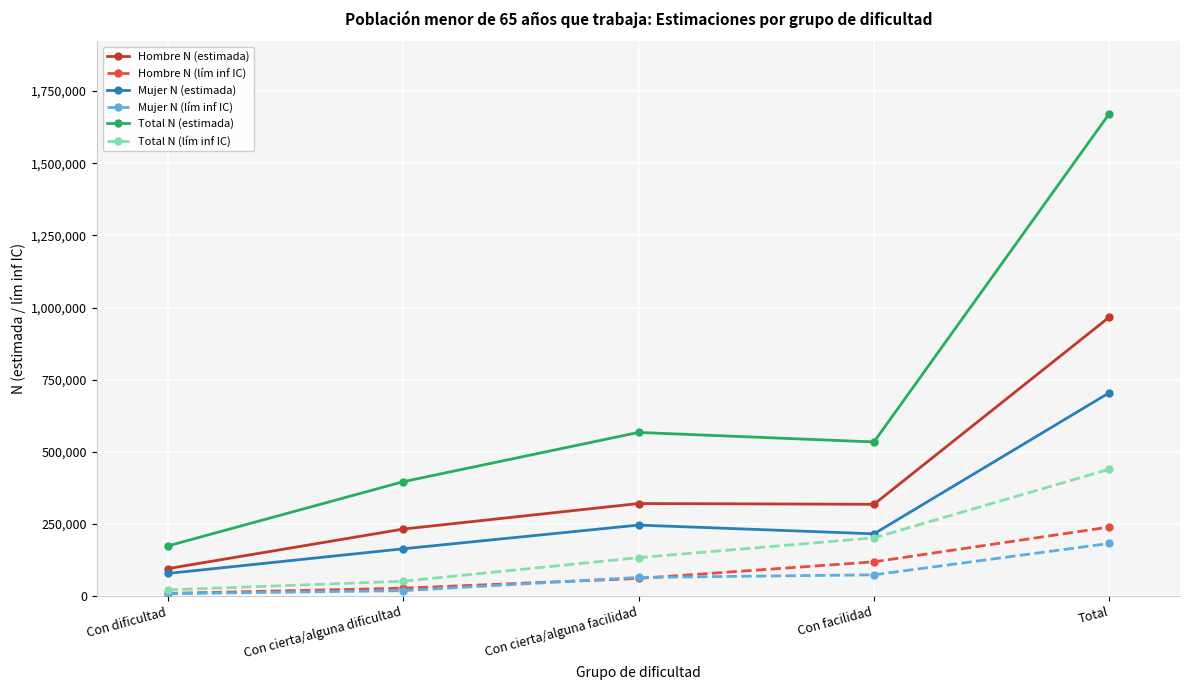

Which series has the largest range (max minus min)?

Total N (estimada)